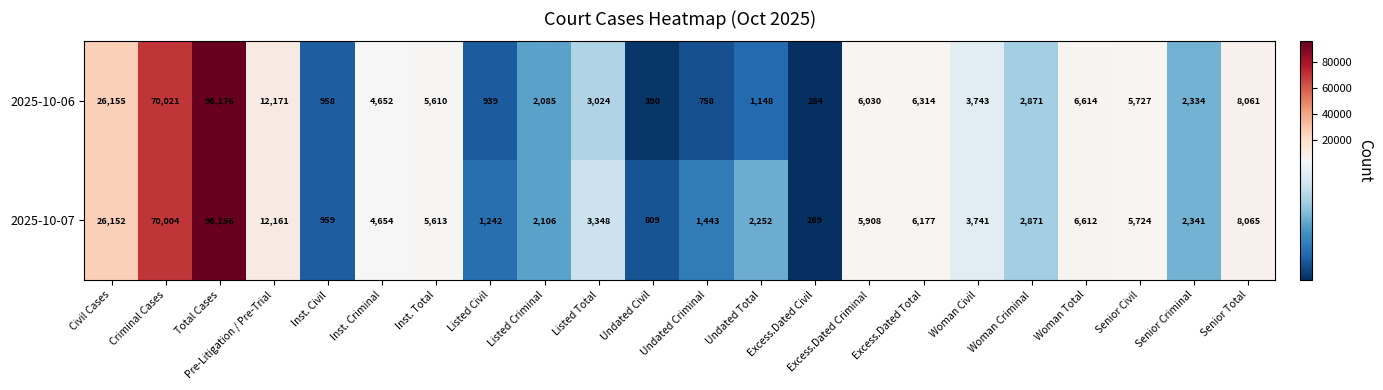

What is the total value across all series at Excess.Dated Total?

12491